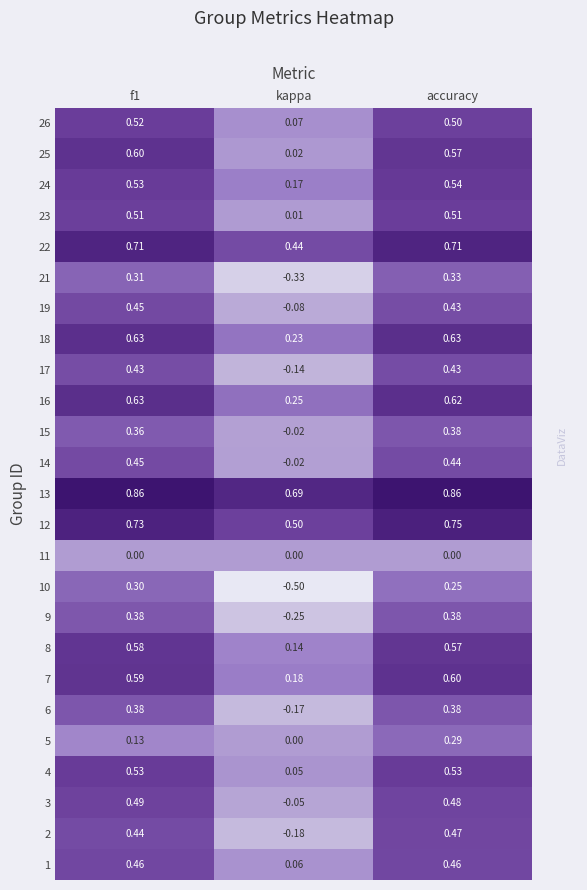

At which category is the sum across all series the highest?

accuracy